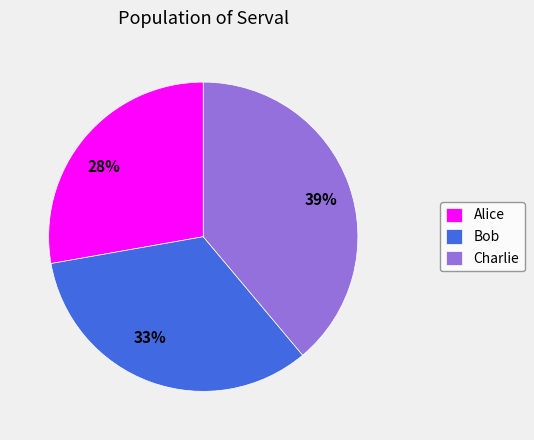

The Charlie slice represents 39% of the pie. True or false?

True